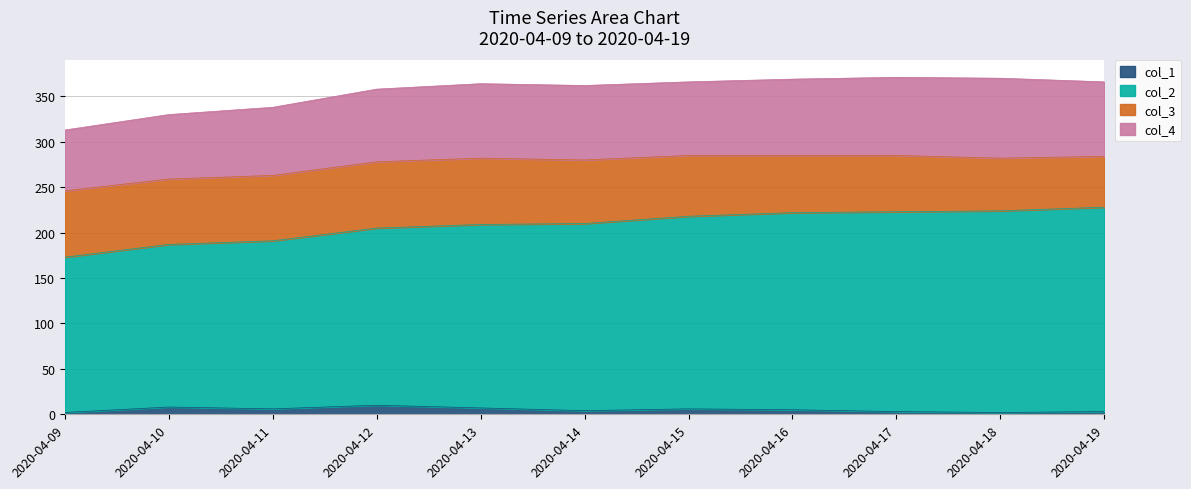

Which series has the largest total across all categories?

col_2